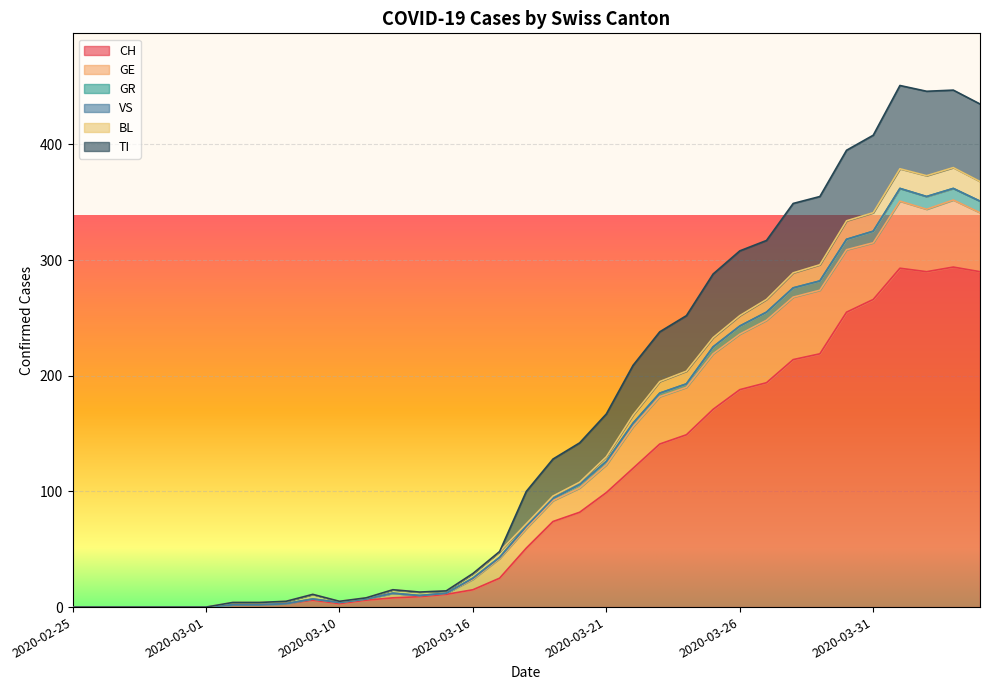

At which label does CH first exceed 51?

2020-03-19